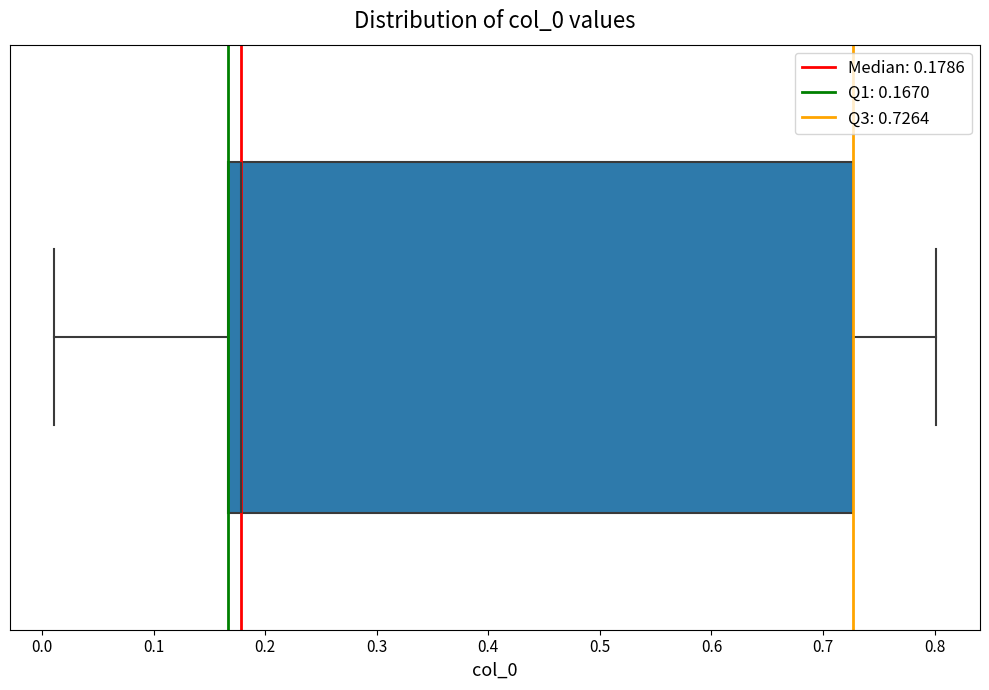

Where is the right edge of the box on the x-axis? The values are not printed on the chart, so give them approximately, as read against the axis.

0.73